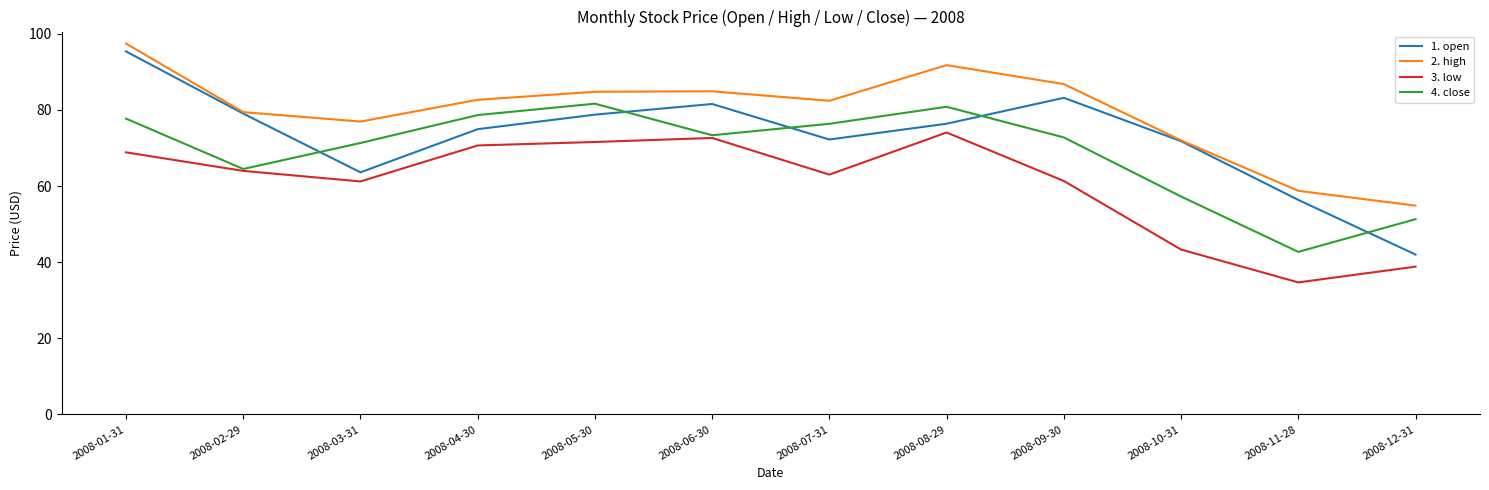

What value does the 2. high series have at 2008-04-30?

82.6